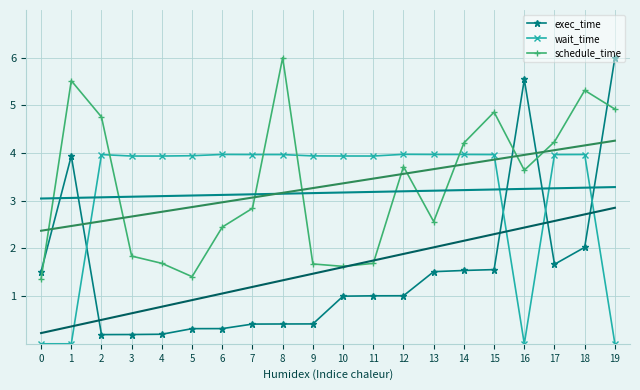

Which label corresponds to the largest value in the chart?

19